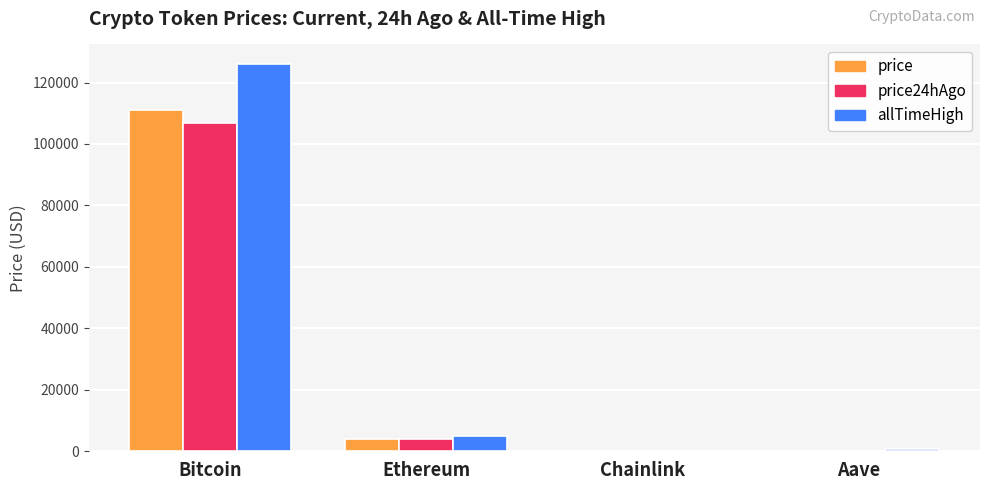

What is the sum of all allTimeHigh values?

131740.4